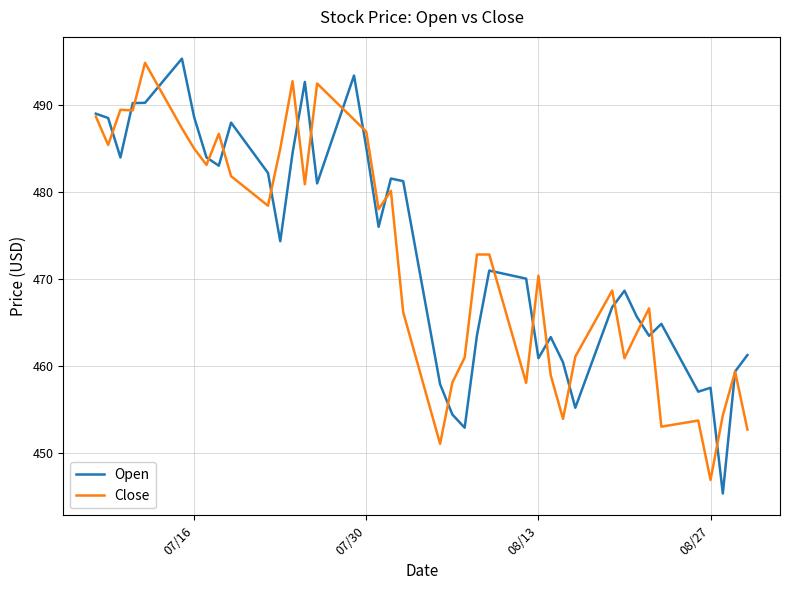

List the series in order of their overall mean, lowest first.

Close, Open